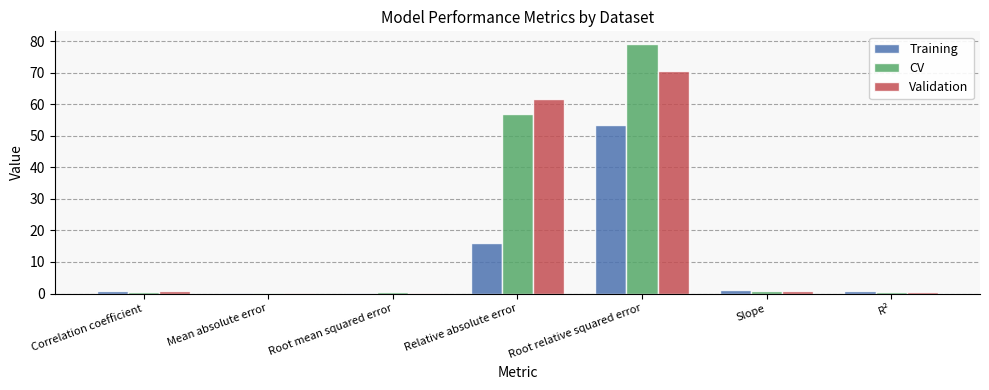

What is the total value across all series at Relative absolute error?

134.9